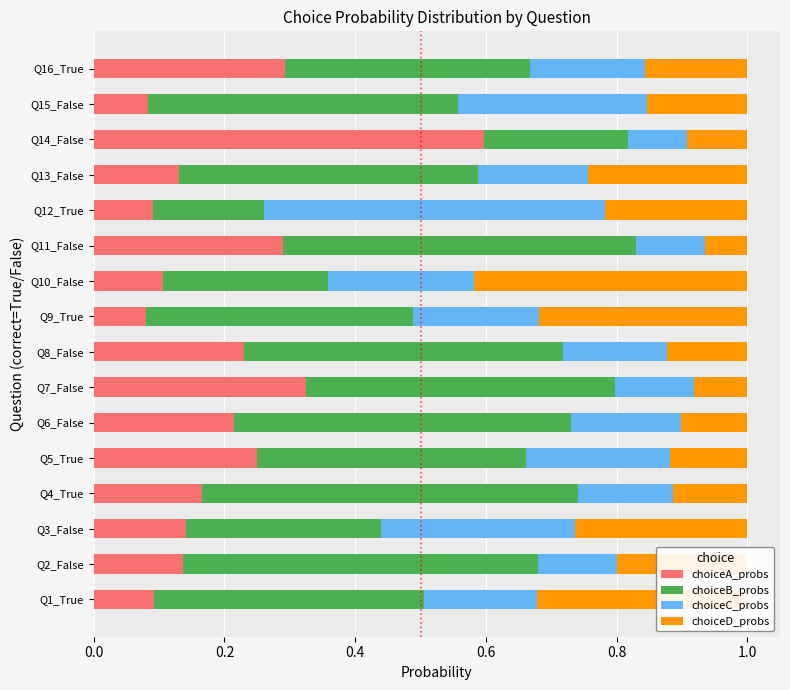

What is the total value across all series at Q12_True?

1.0